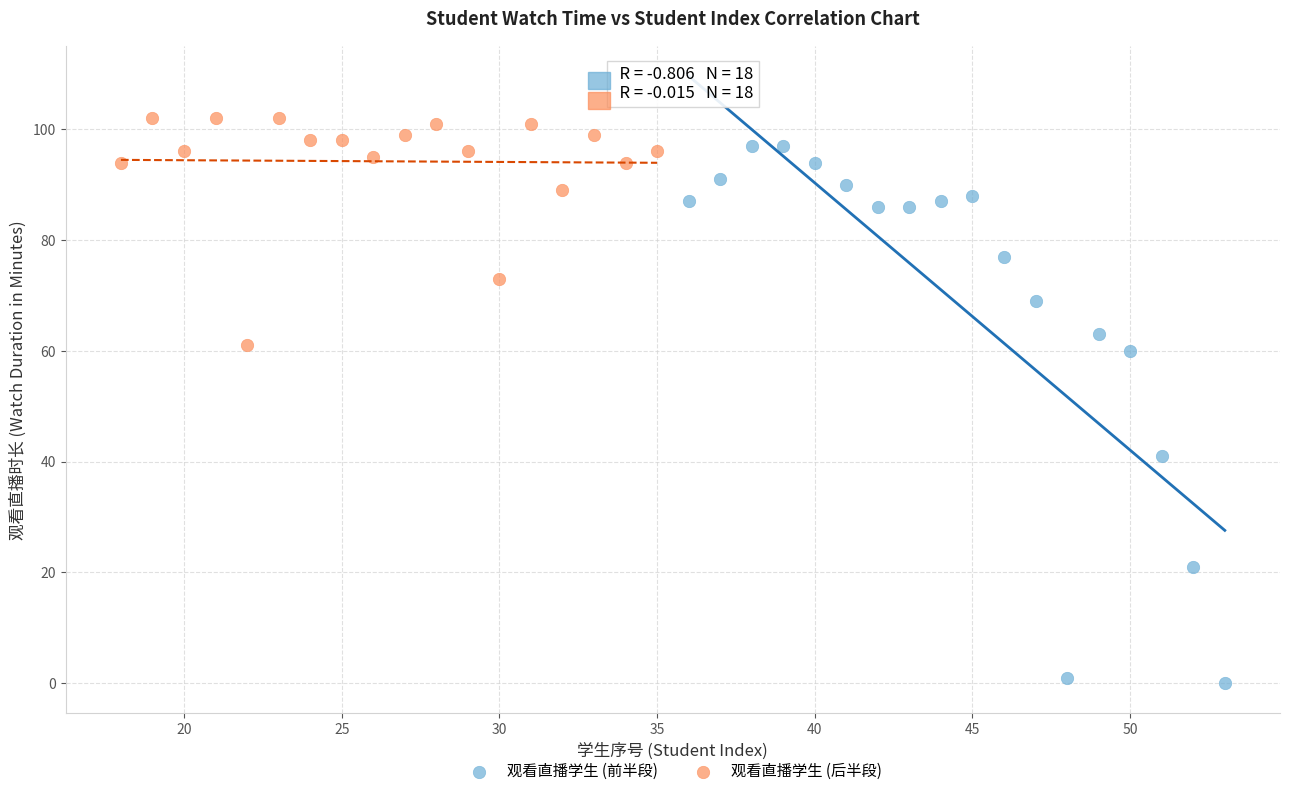

Which series reaches the minimum Y coordinate?

观看直播学生 (前半段)